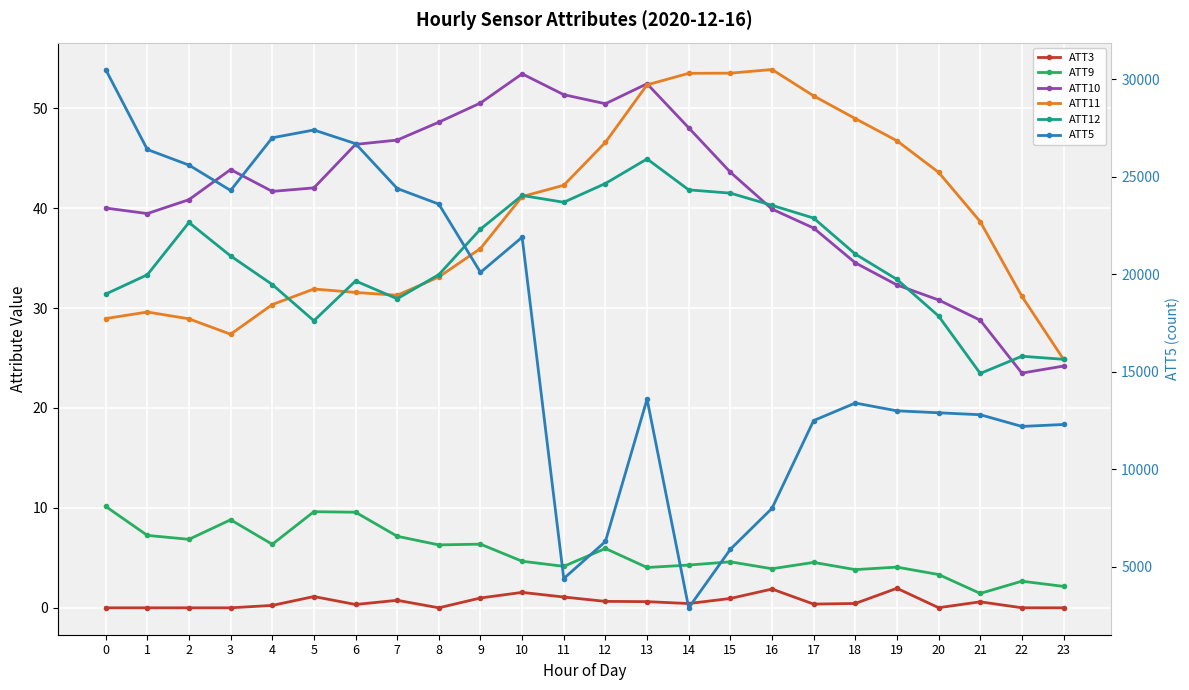

What is the greatest value displayed?

30500.0